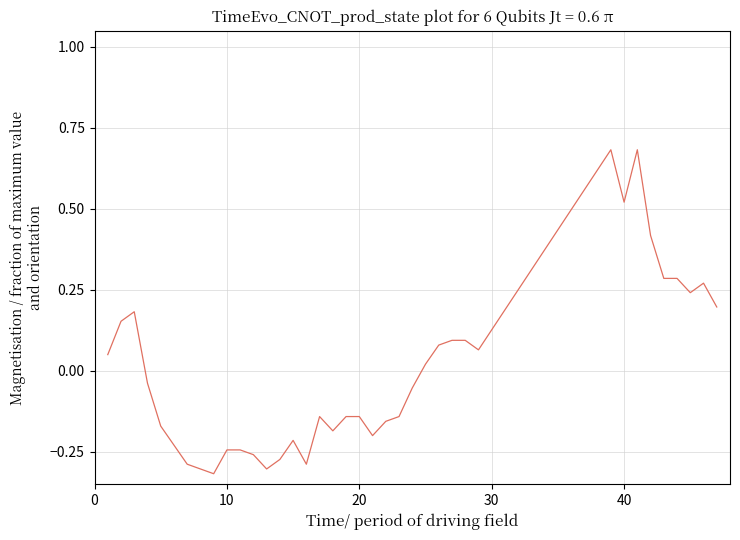

What is the difference between the maximum and minimum values?

1.0